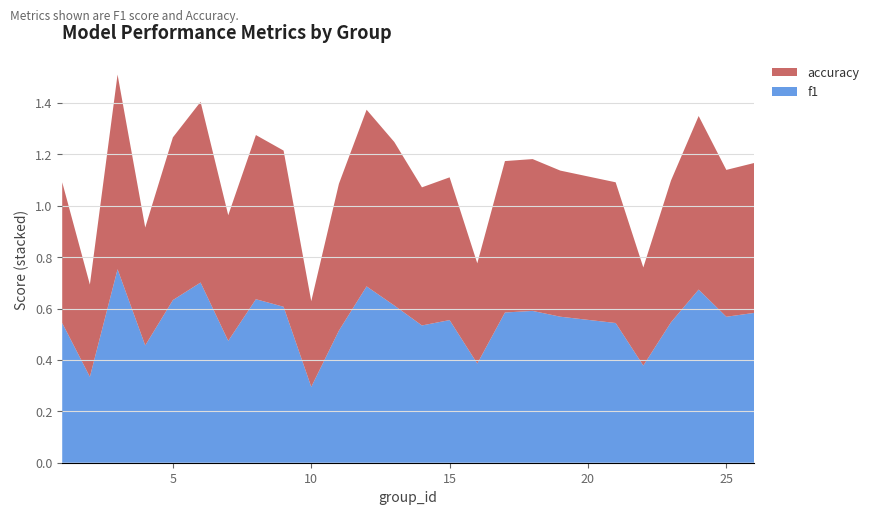

What is the total value across all series at 15?

1.1